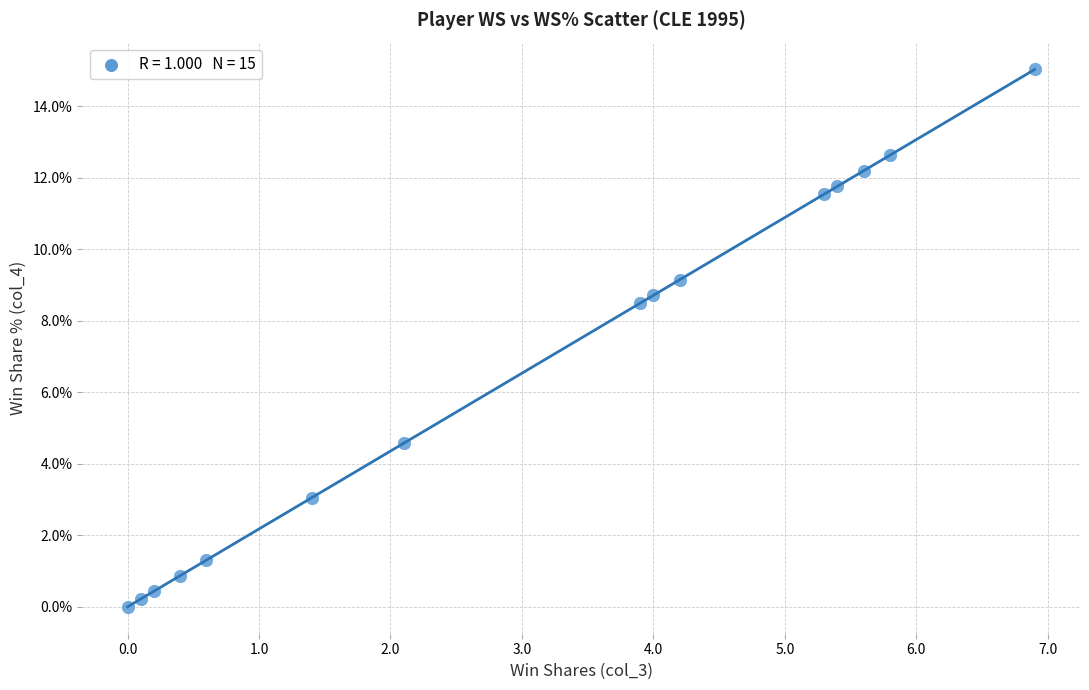

What Y value in the scatter plot is closest to 7?

8.5